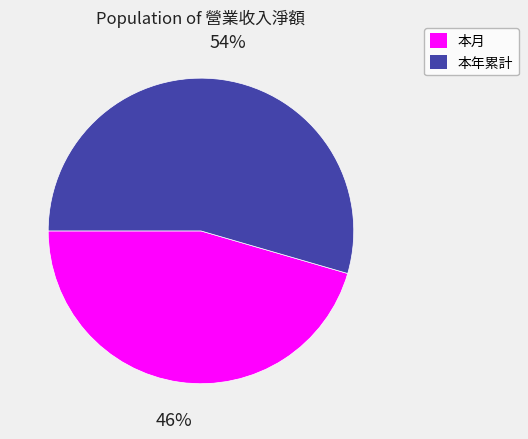

To the nearest percent, what portion does 本年累計 represent?

54%